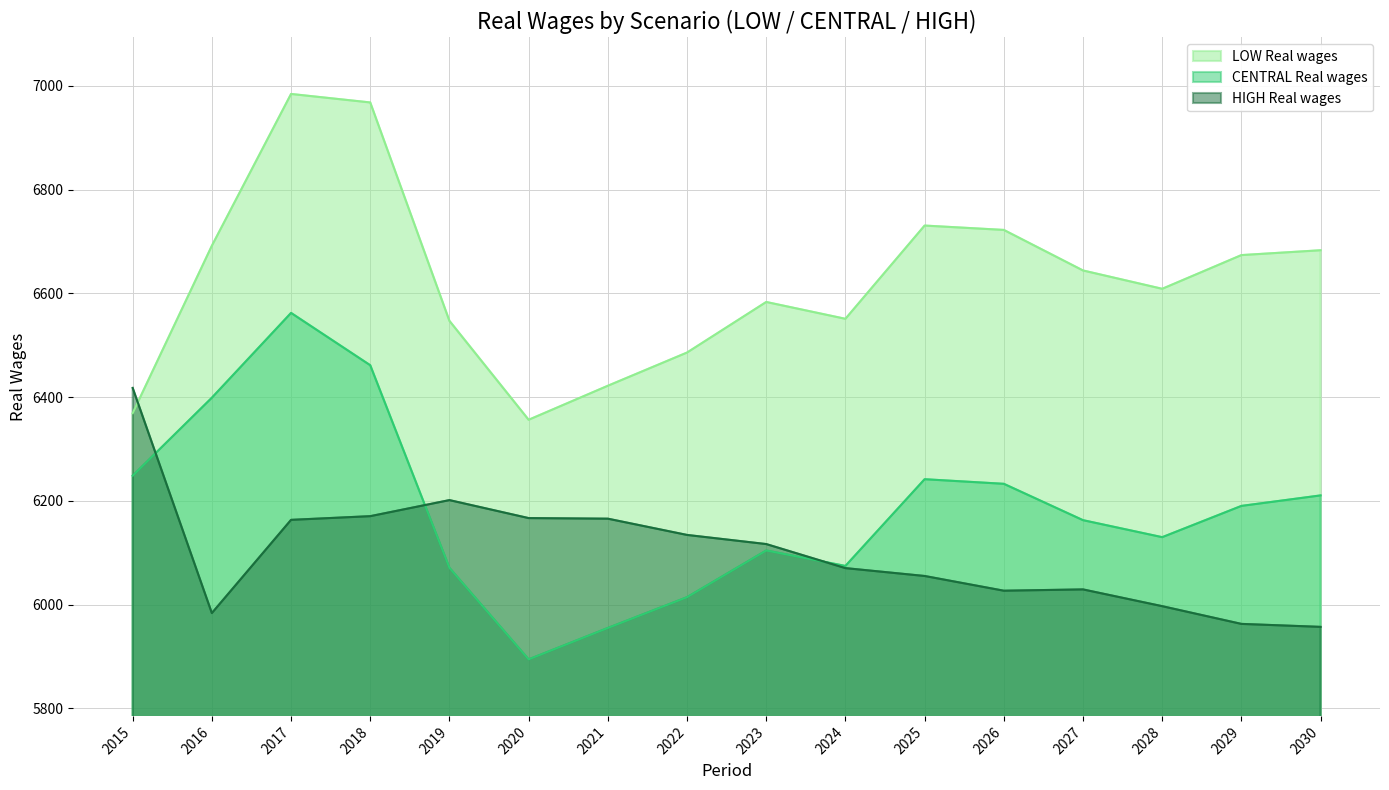

Does the chart have visible grid lines?

Yes